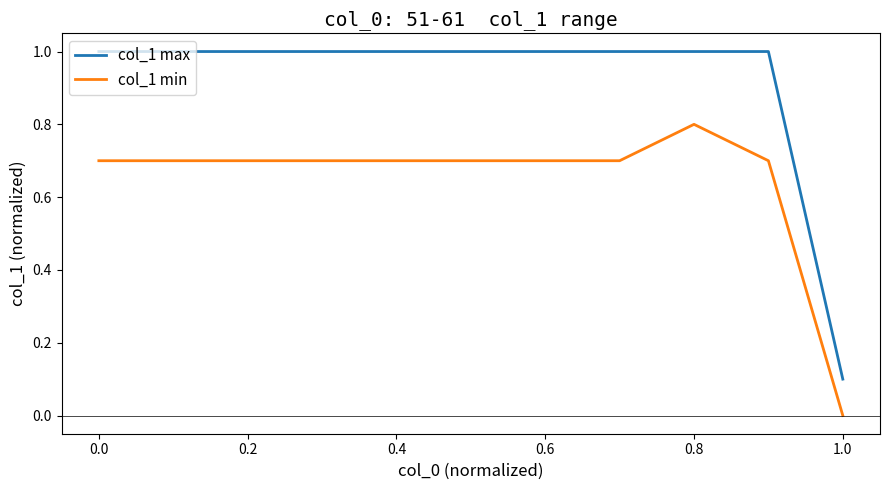

Rank the series by their average value, from lowest to highest.

col_1 min, col_1 max